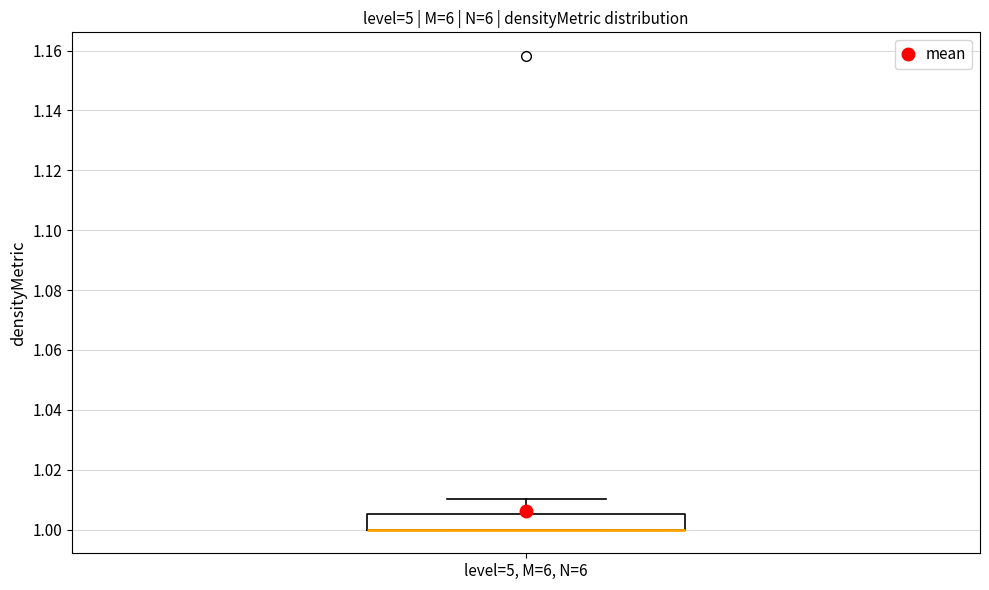

Read this box plot against the y-axis: the position of the median line, the range covered by the box, and the ends of both whiskers. The values are not printed on the chart, so give them approximately, as read against the axis.

median 1.000 (drawn on the box's lower edge), box 1.000 to 1.006, whiskers 1.000 to 1.010